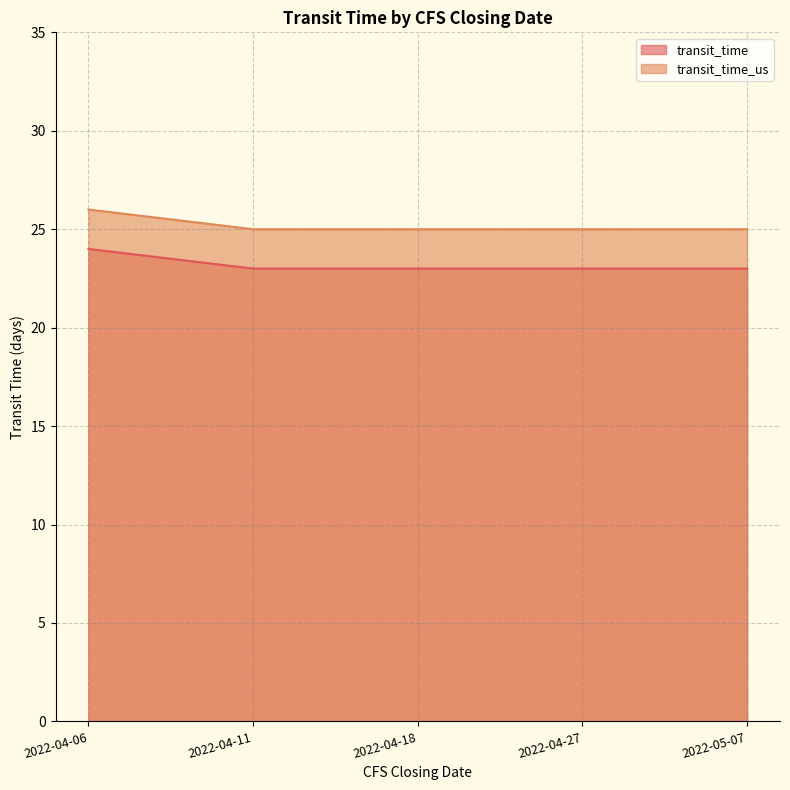

Count the number of data series in this chart.

2